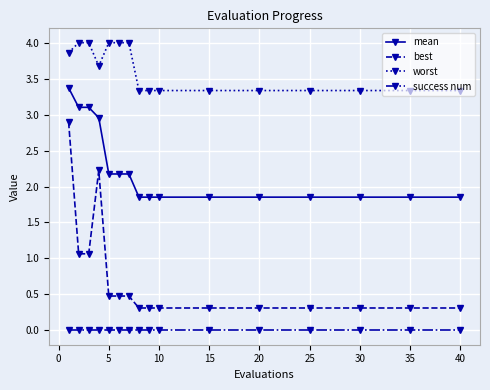

What are all the series names shown in the legend?

mean, best, worst, success num